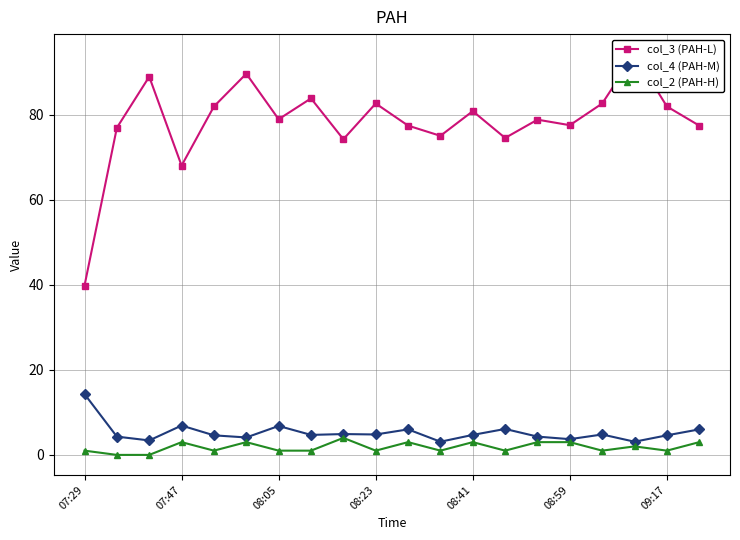

Which category has the highest value in the col_4 (PAH-M) series?

07:29